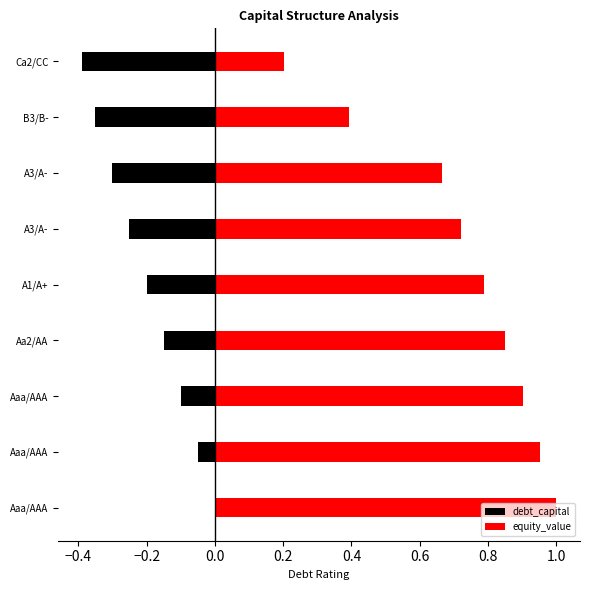

List the series in order of their peak value, highest first.

equity_value, debt_capital